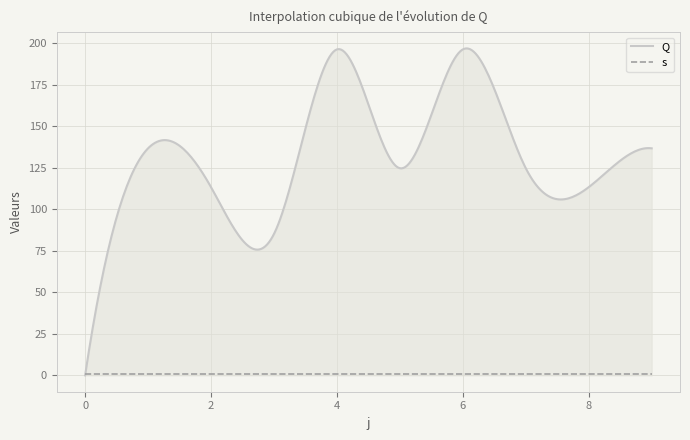

Is the value of s at 3 greater than the value of Q at 1?

No